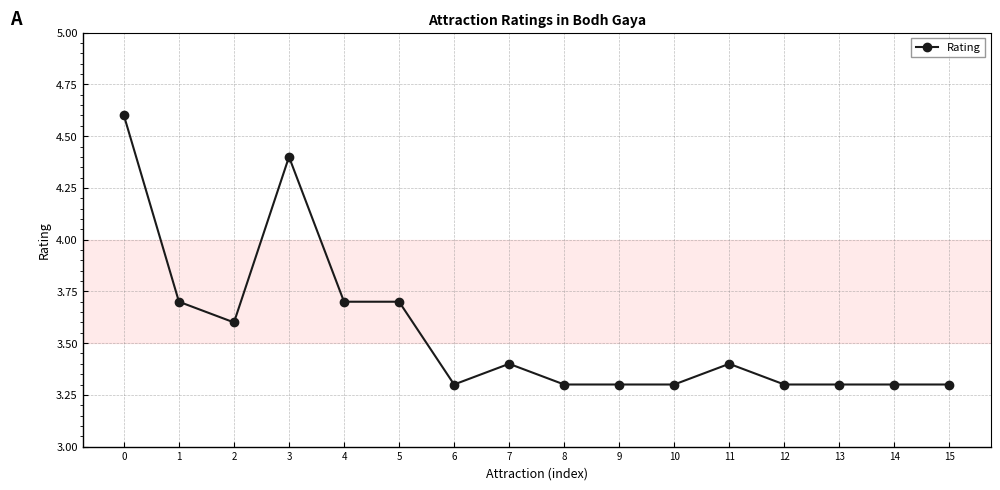

Is it true that the value at 4 is 1.4?

False